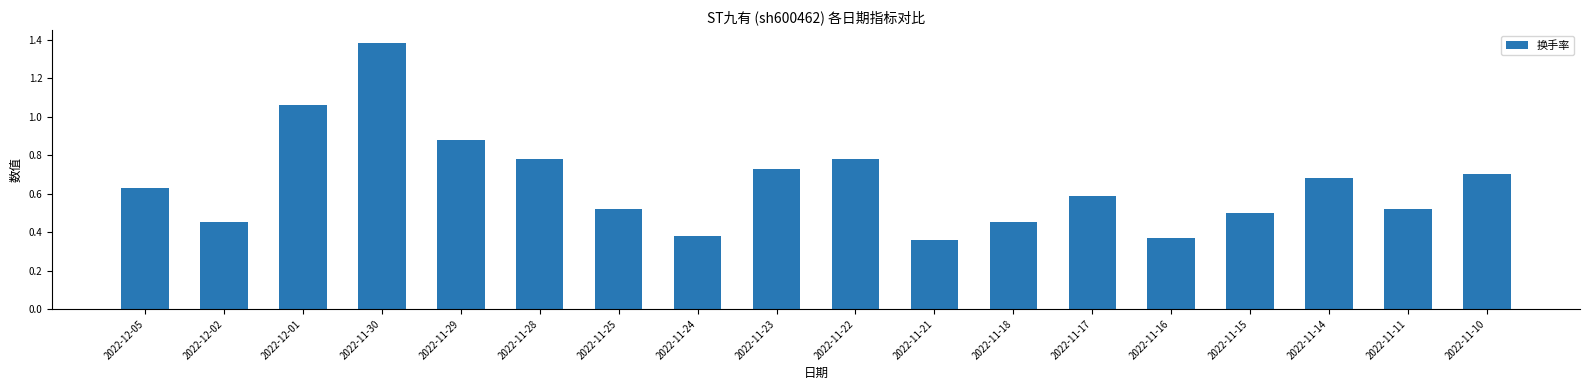

Between 2022-11-23 and 2022-11-21, which is larger?

2022-11-23